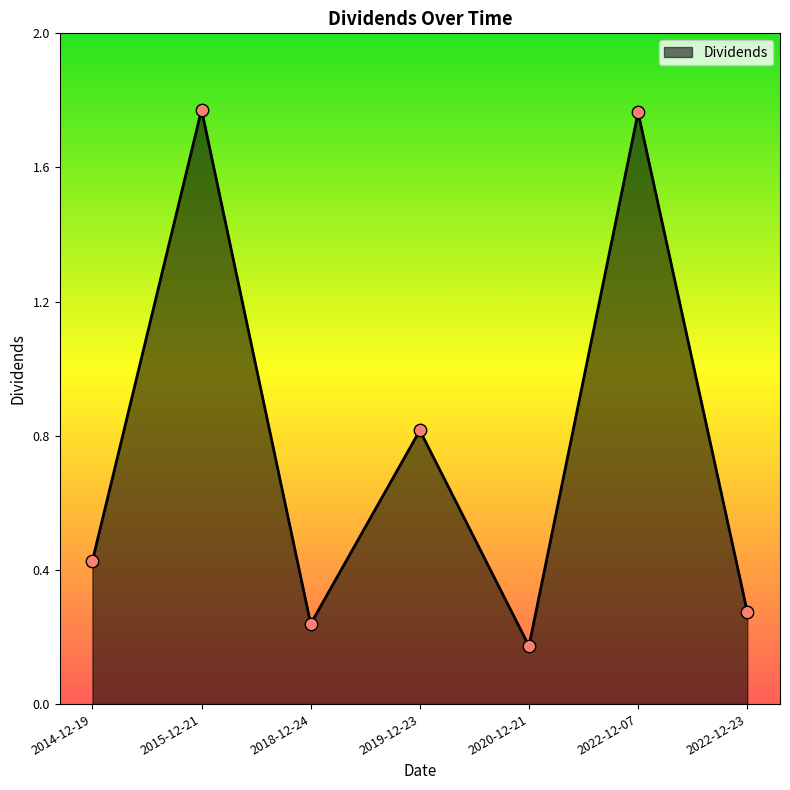

Between 2022-12-23 and 2020-12-21, which is larger?

2022-12-23